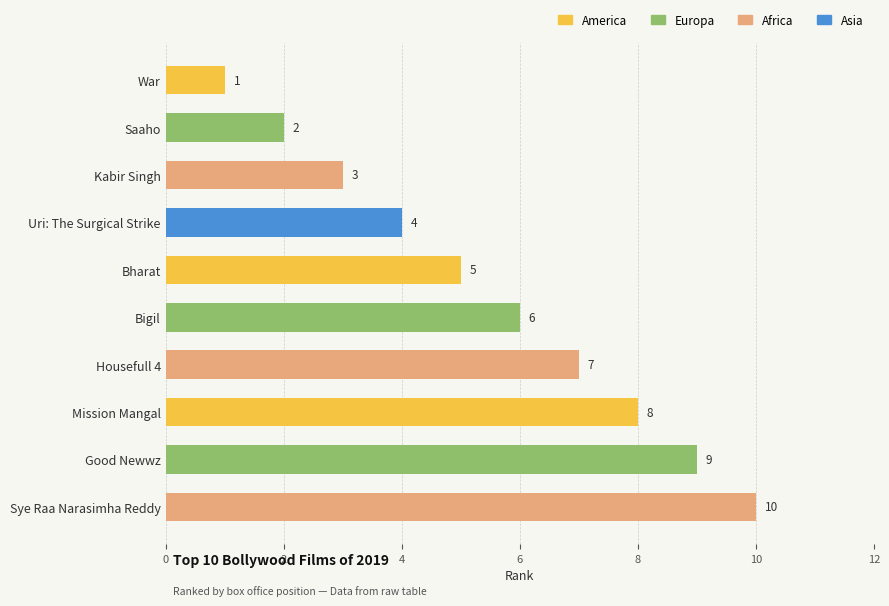

True or false: the data shows 10 at Sye Raa Narasimha Reddy.

True